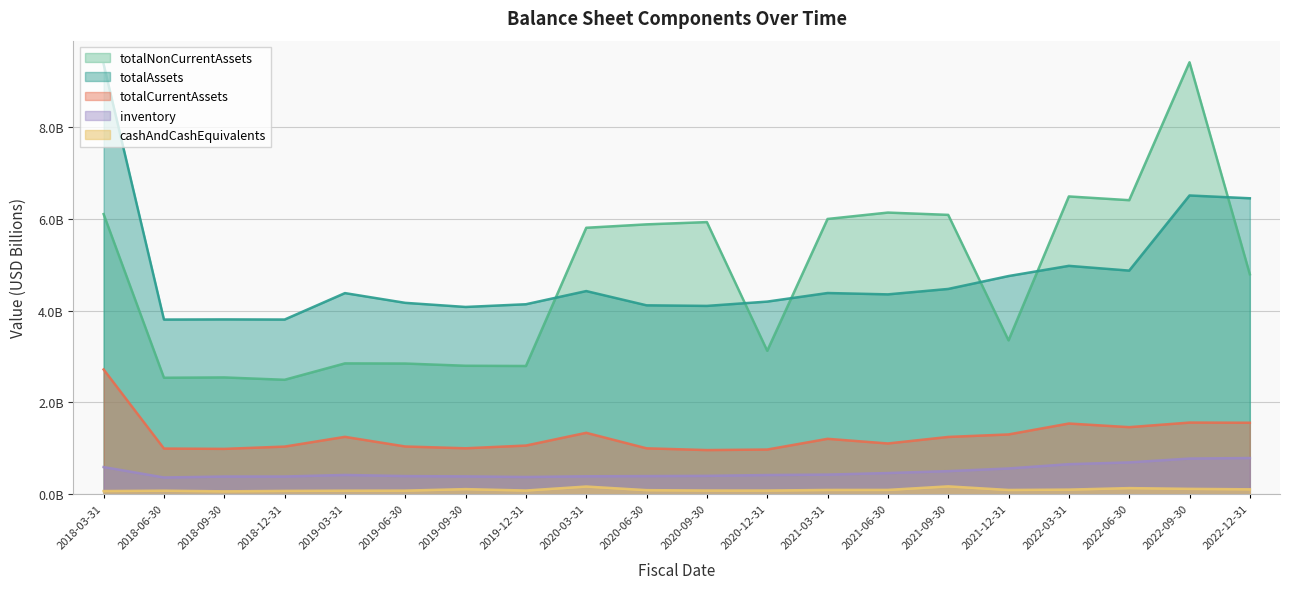

True or false: inventory and totalNonCurrentAssets intersect in this chart.

False